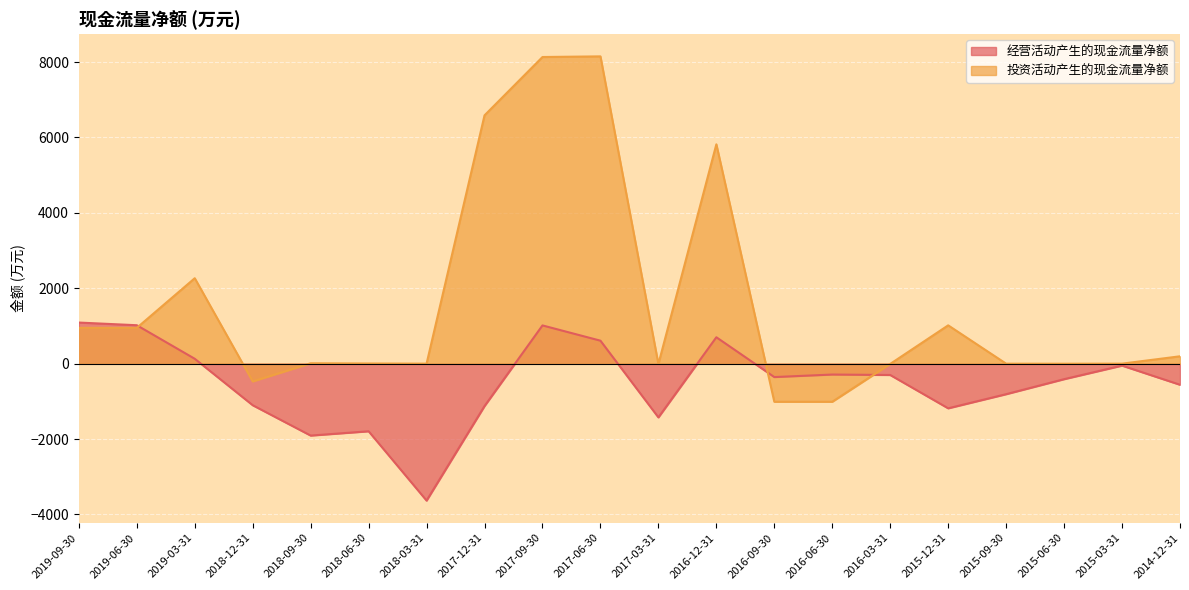

What is the label of the 8th point from the right?

2016-09-30